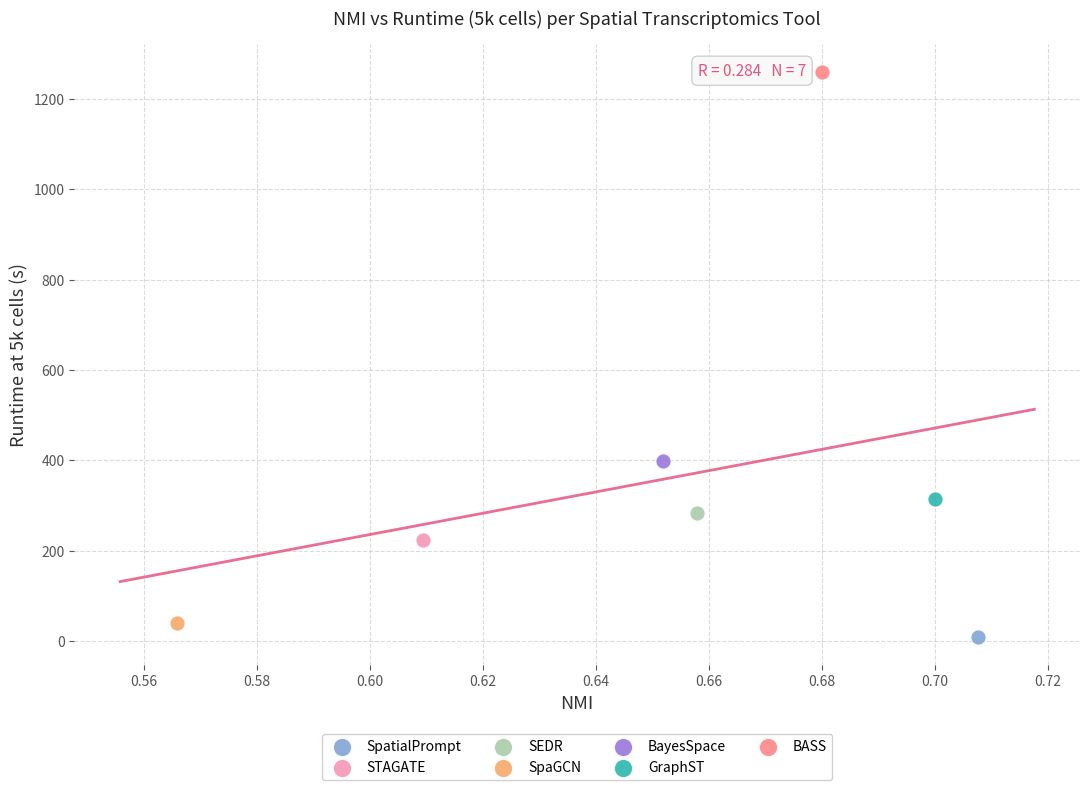

Which series contains the highest Y value?

BASS